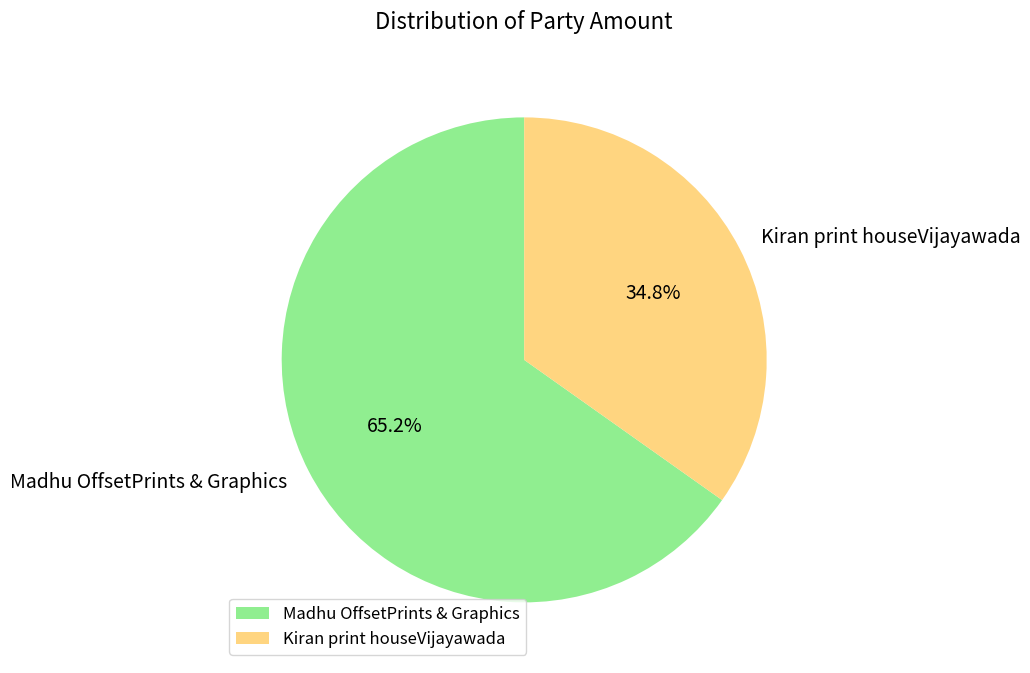

What is the smallest slice in the pie chart?

Kiran print houseVijayawada